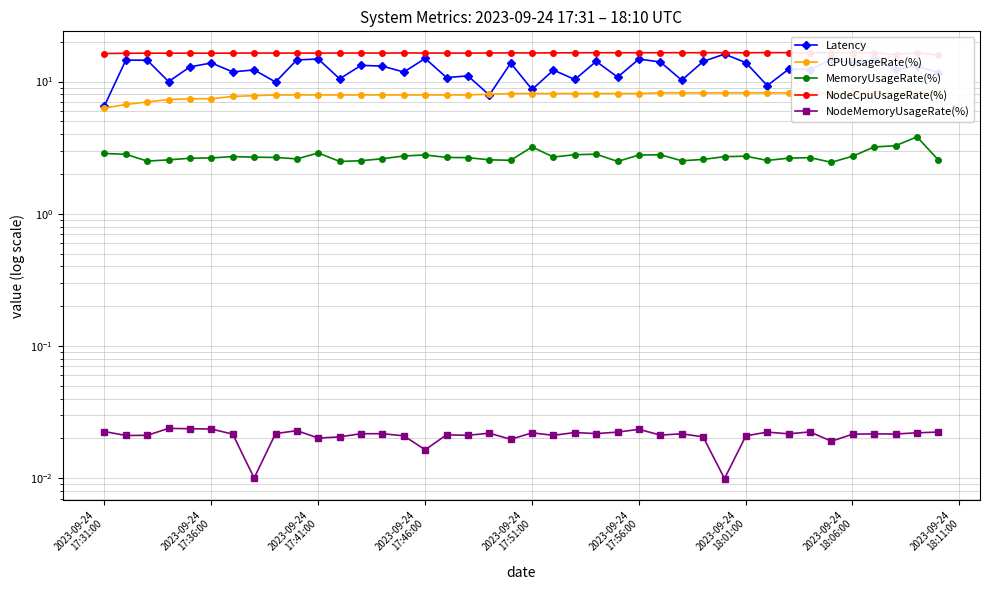

True or false: NodeCpuUsageRate(%) and Latency cross at least once.

False